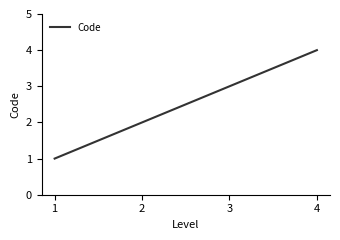

What is the minimum value shown in the chart?

1